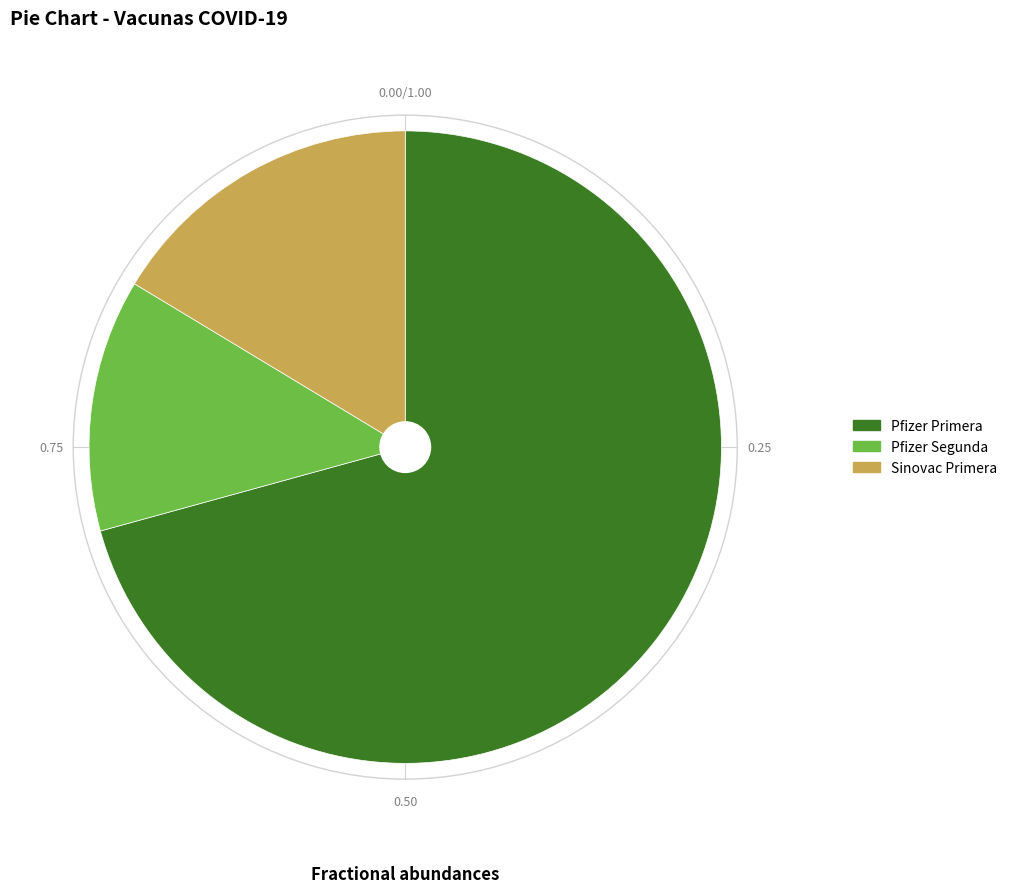

Rank the categories by value from lowest to highest.

Pfizer Segunda, Sinovac Primera, Pfizer Primera